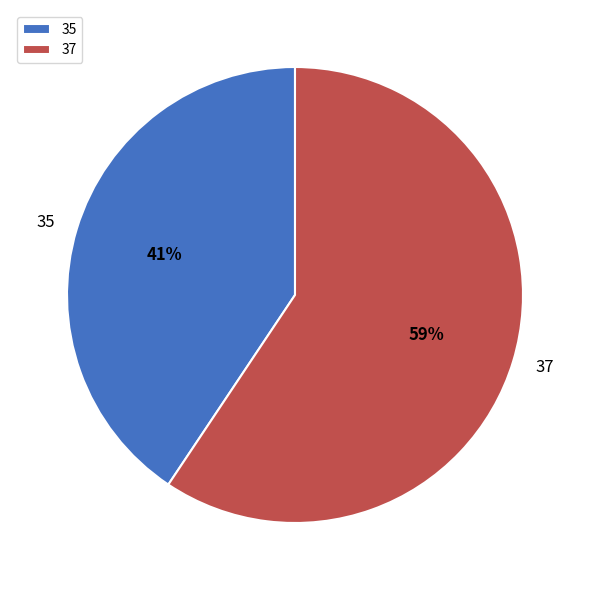

Is 37 the majority of the pie?

Yes